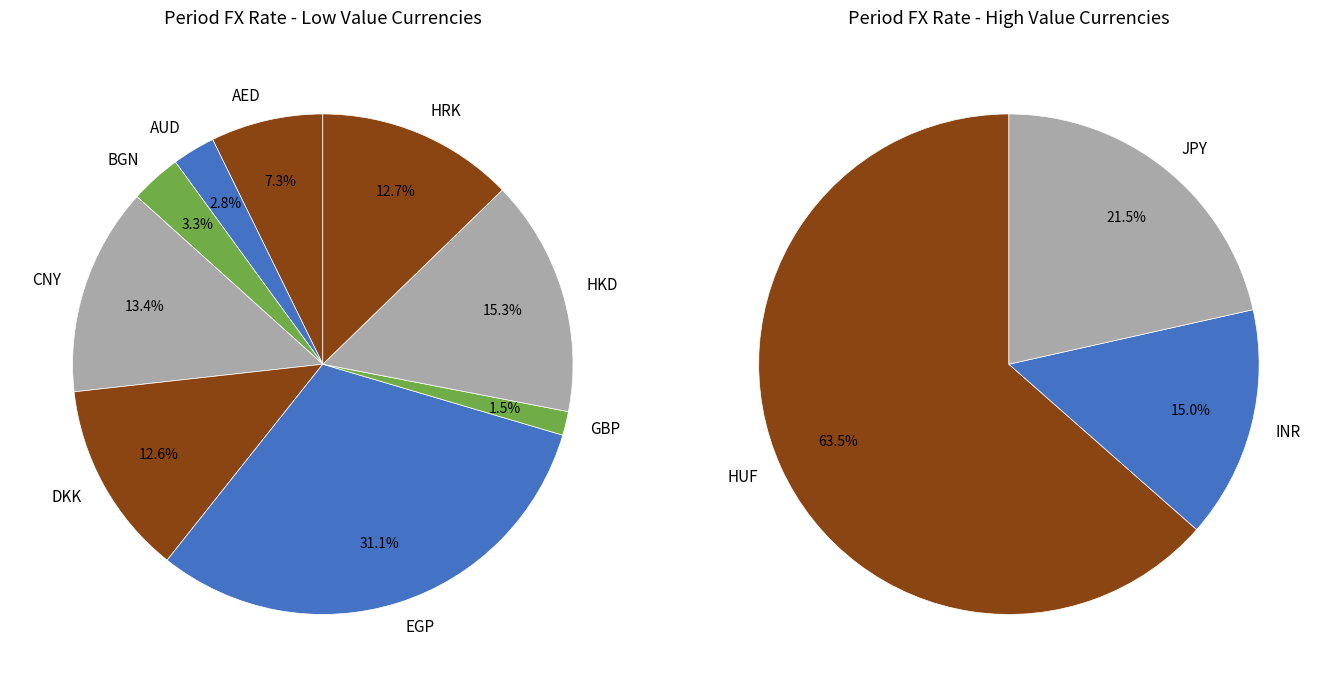

Which category accounts for the majority?

HUF